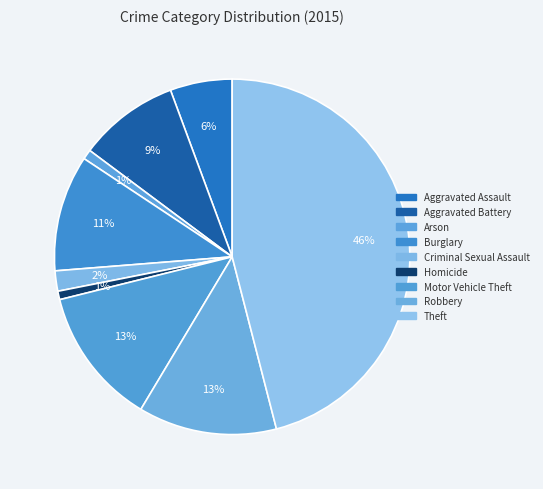

Rank the categories by value from lowest to highest.

Homicide, Arson, Criminal Sexual Assault, Aggravated Assault, Aggravated Battery, Burglary, Motor Vehicle Theft, Robbery, Theft